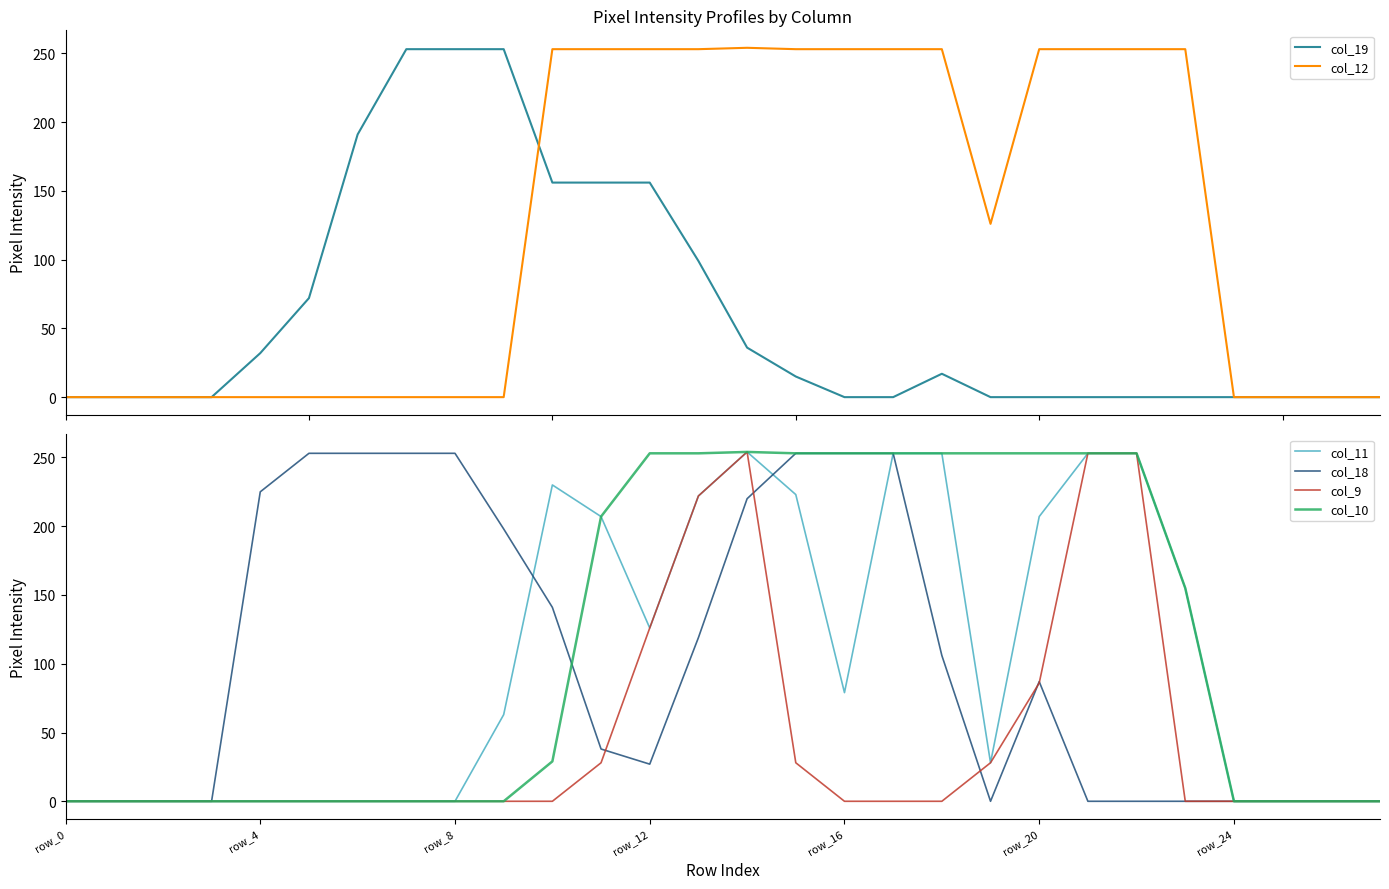

What is the sum of all col_9 values?

1278